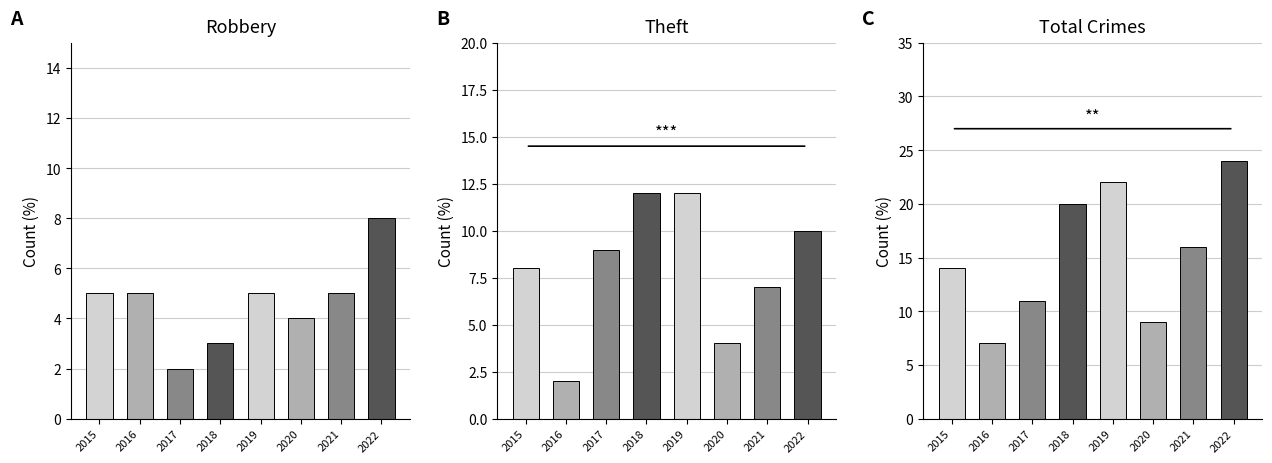

What are all the series names shown in the legend?

Robbery, Theft, Total